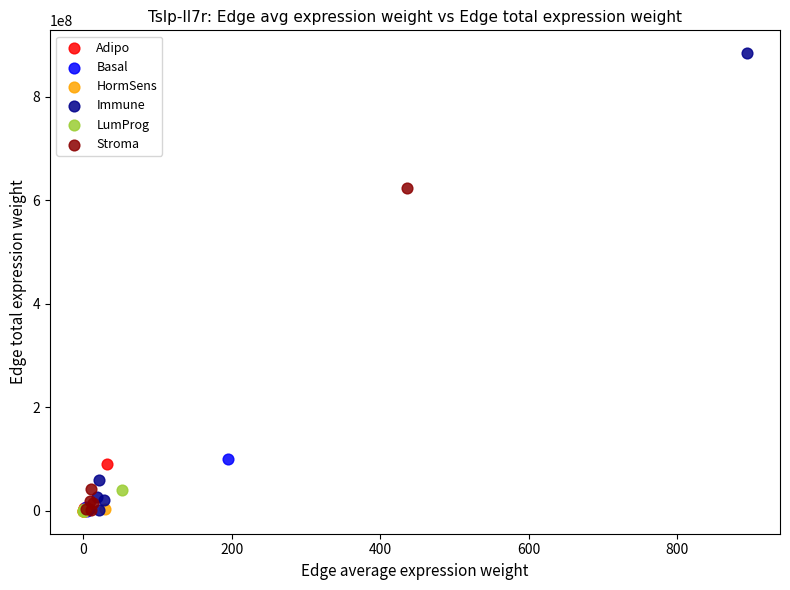

Which series has the largest Y range (max minus min)?

Immune